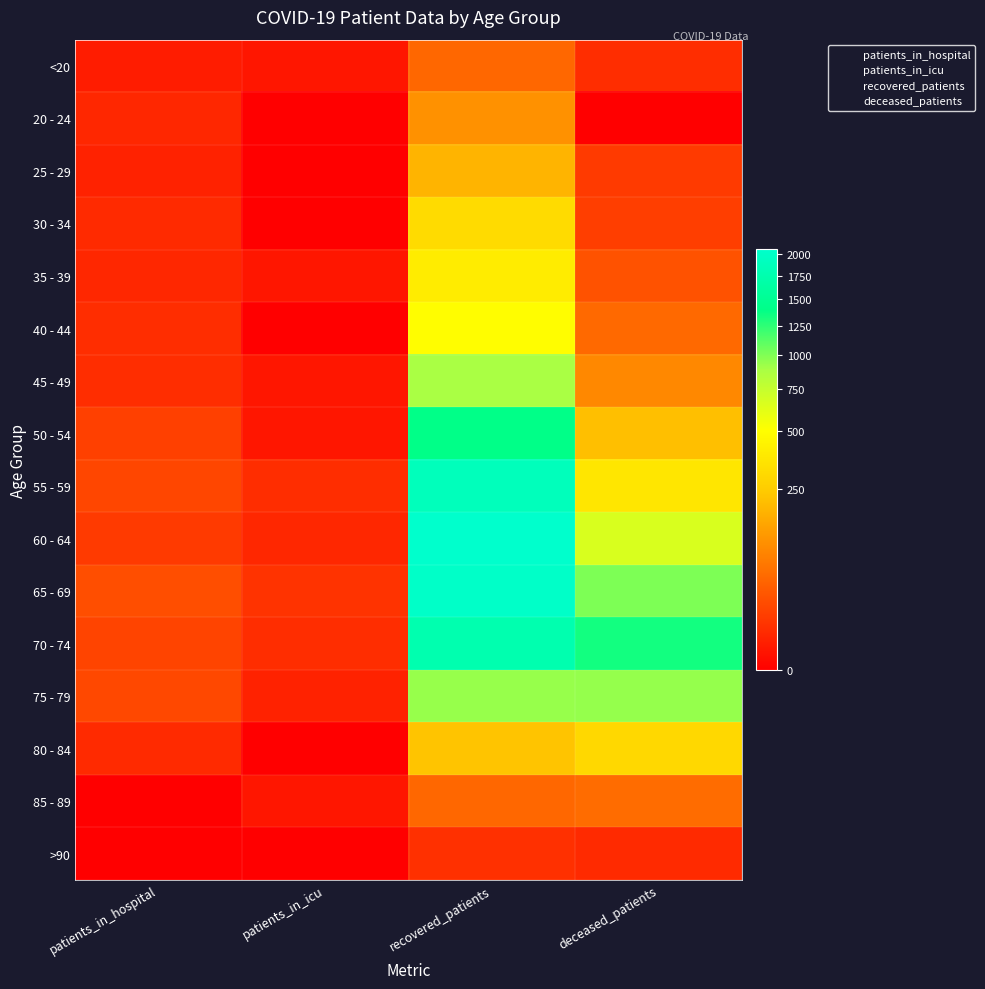

How many values in the 20 - 24 series exceed 4?

1